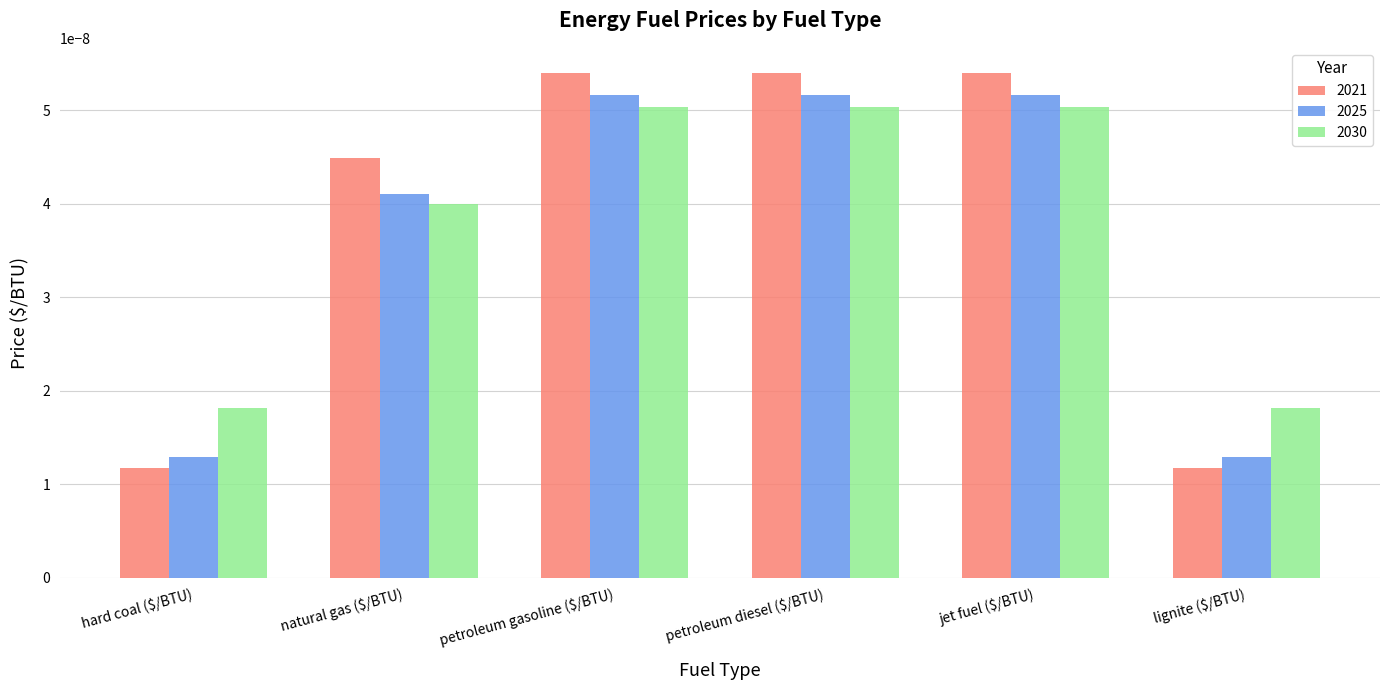

Which series has the widest spread of values?

2021